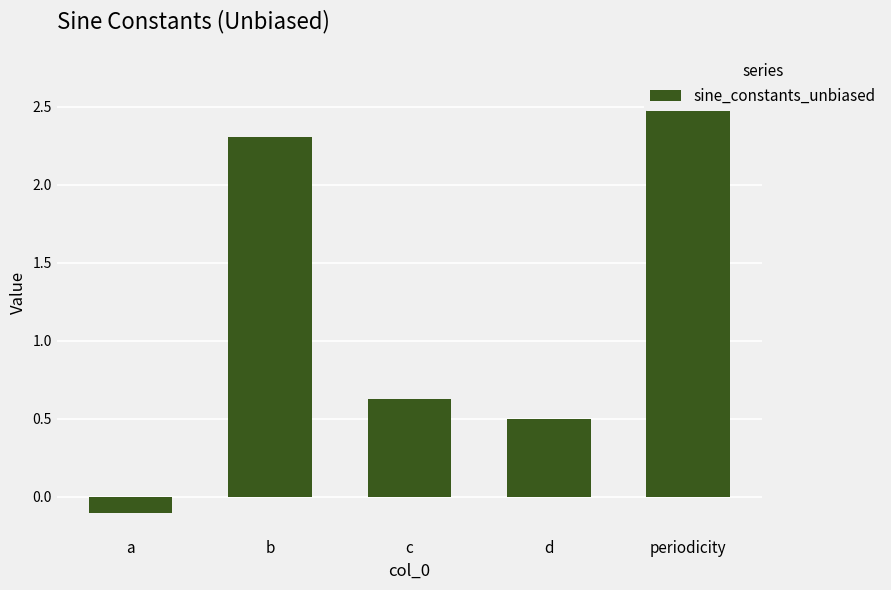

True or false: the data shows -0.1 at a.

False